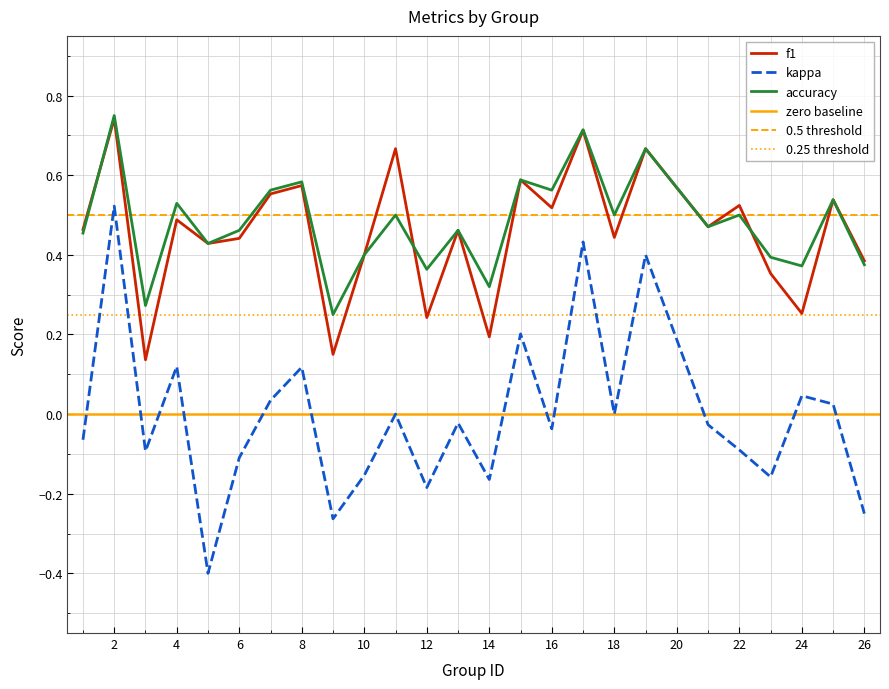

At which label is accuracy closest to 0?

9